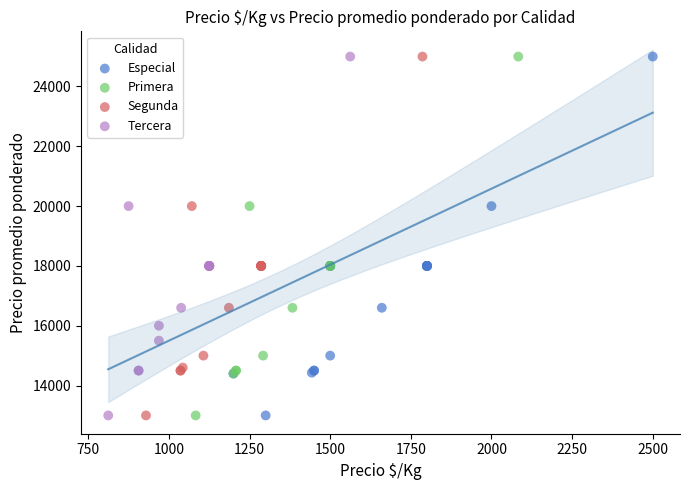

What are all the series names shown in the legend?

Especial, Primera, Segunda, Tercera